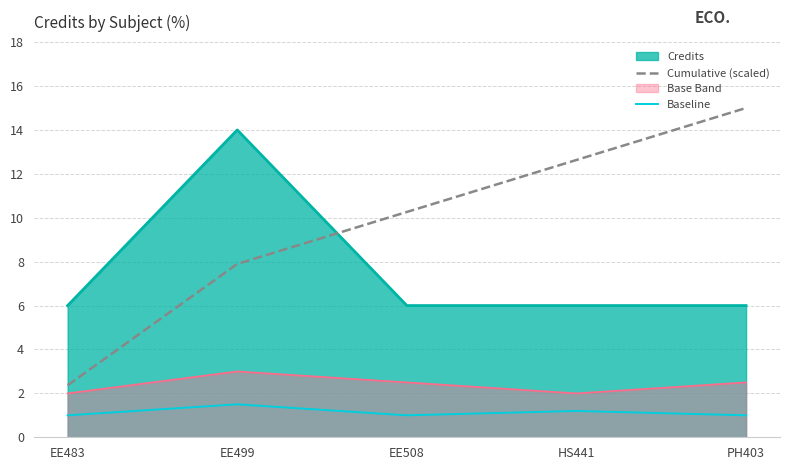

Is the value of Baseline at HS441 greater than the value of Cumulative (scaled) at HS441?

No